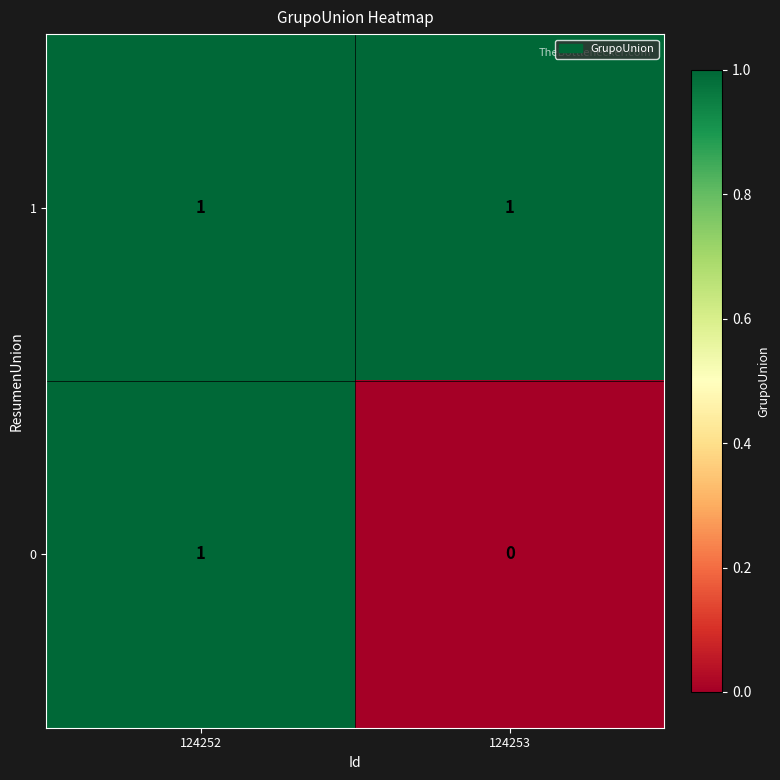

Is it true that 0 equals 0 at 124252?

False